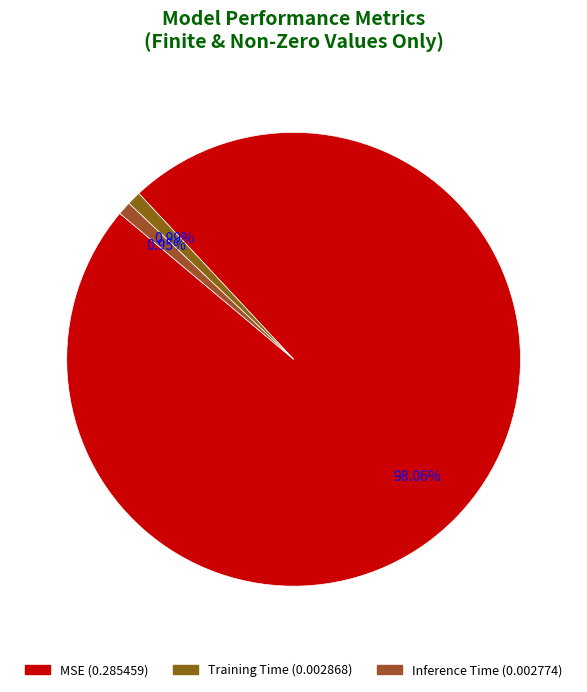

Combined, what portion of the pie is MSE and Training Time?

99.0%